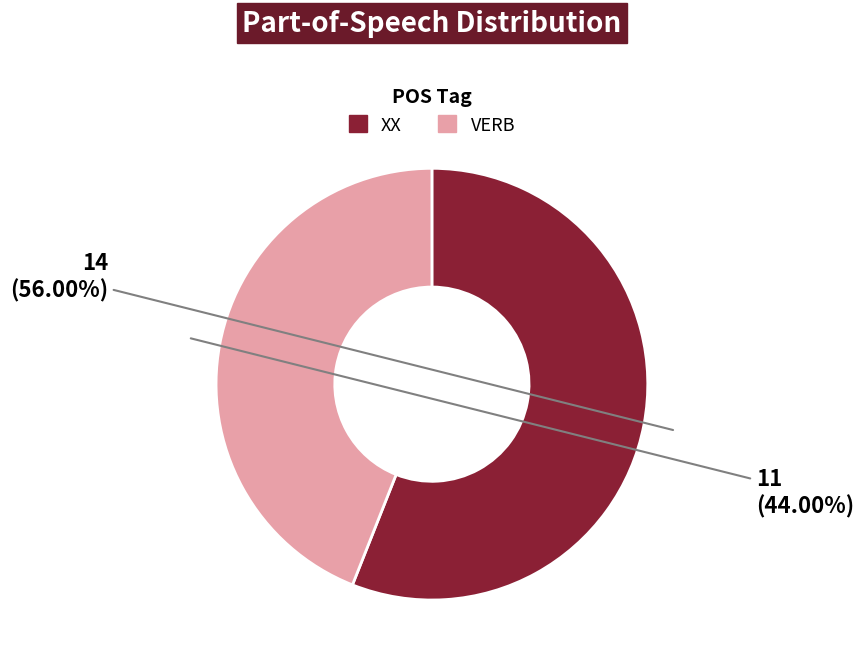

How many segments does this pie chart have?

2